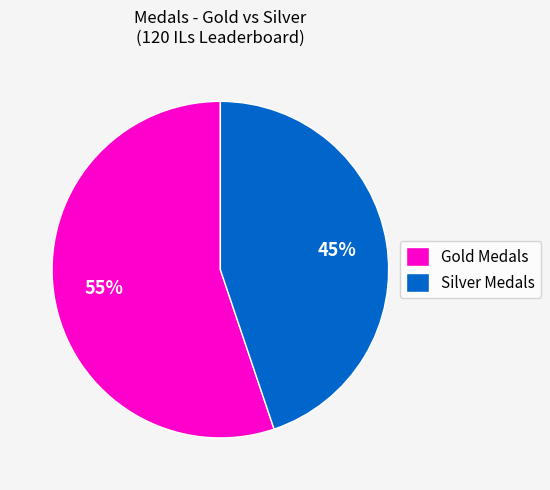

To the nearest percent, what is the difference between the largest and smallest slice percentages?

10%